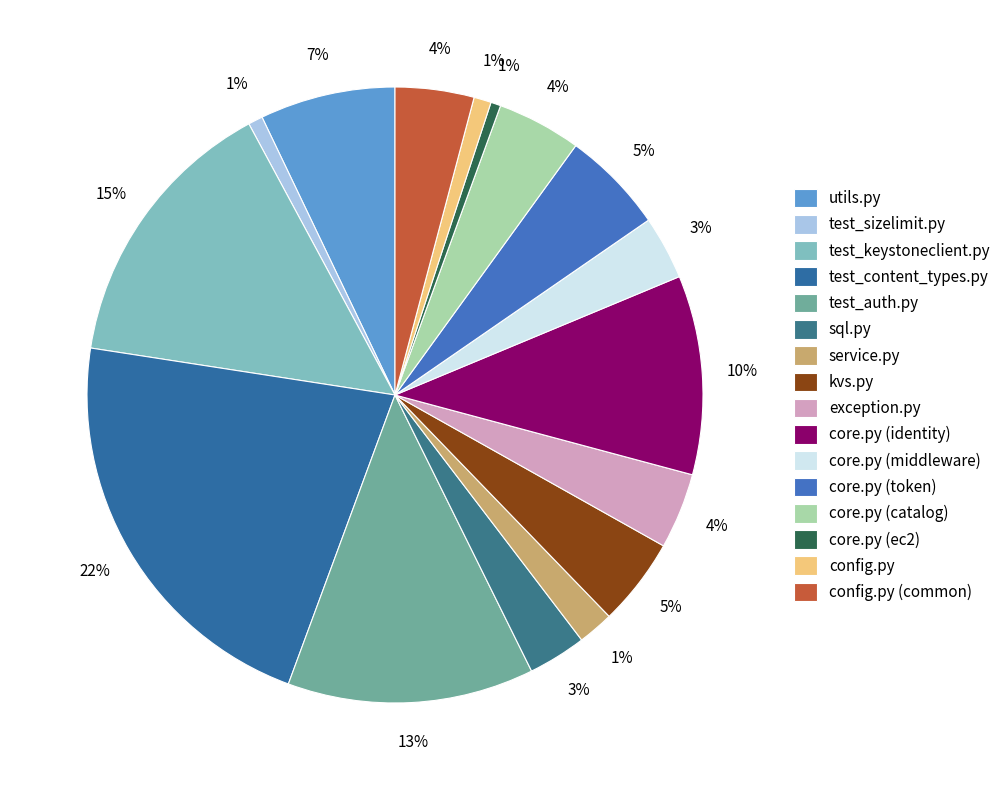

To the nearest percent, what is the difference between the largest and smallest slice percentages?

21%